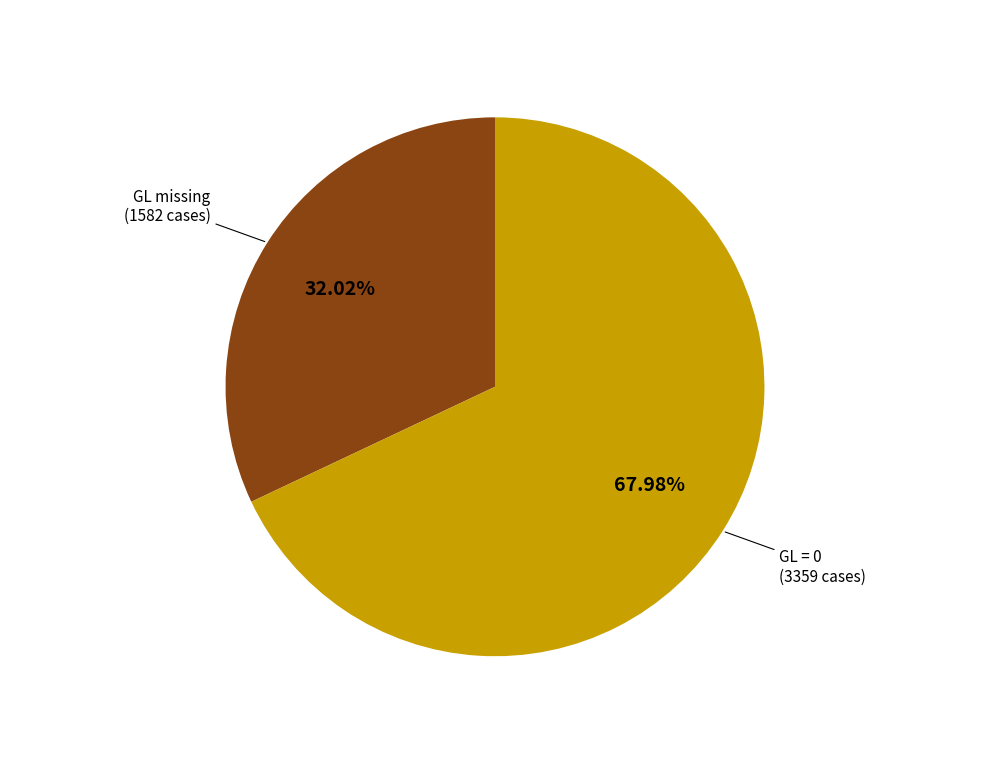

Does any single category account for the majority?

Yes